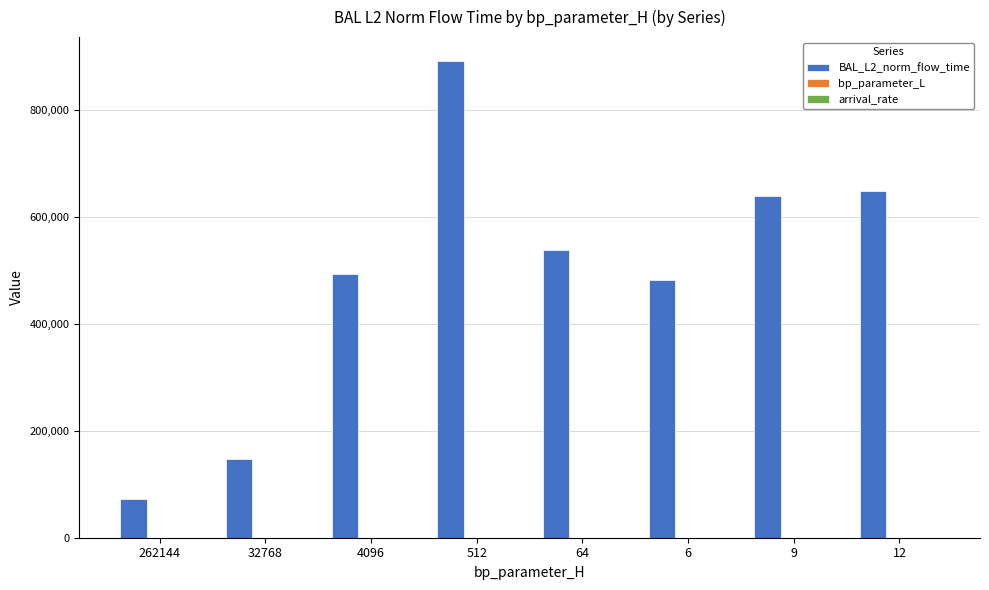

Which series has the largest total across all categories?

BAL_L2_norm_flow_time